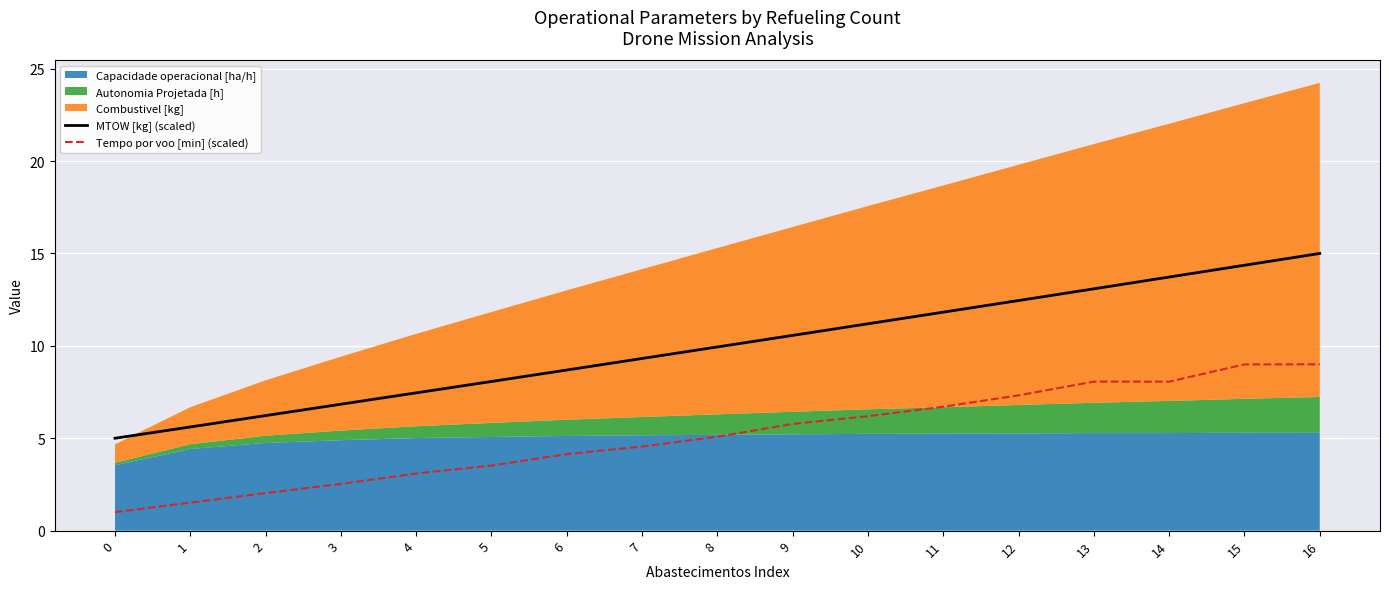

The value of Tempo por voo [min] (scaled) at 4 is 0.7. True or false?

False